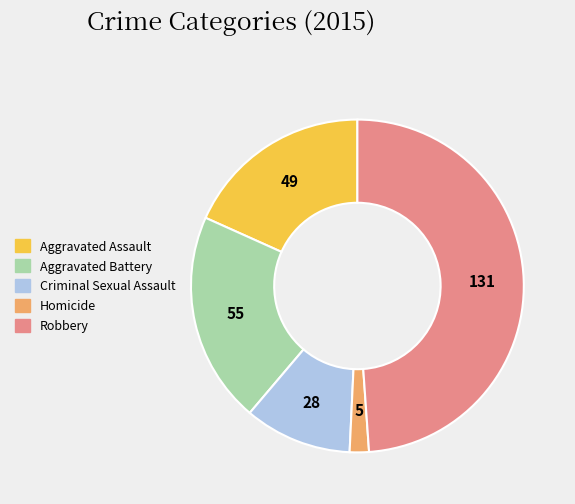

Count the number of slices in the pie.

5